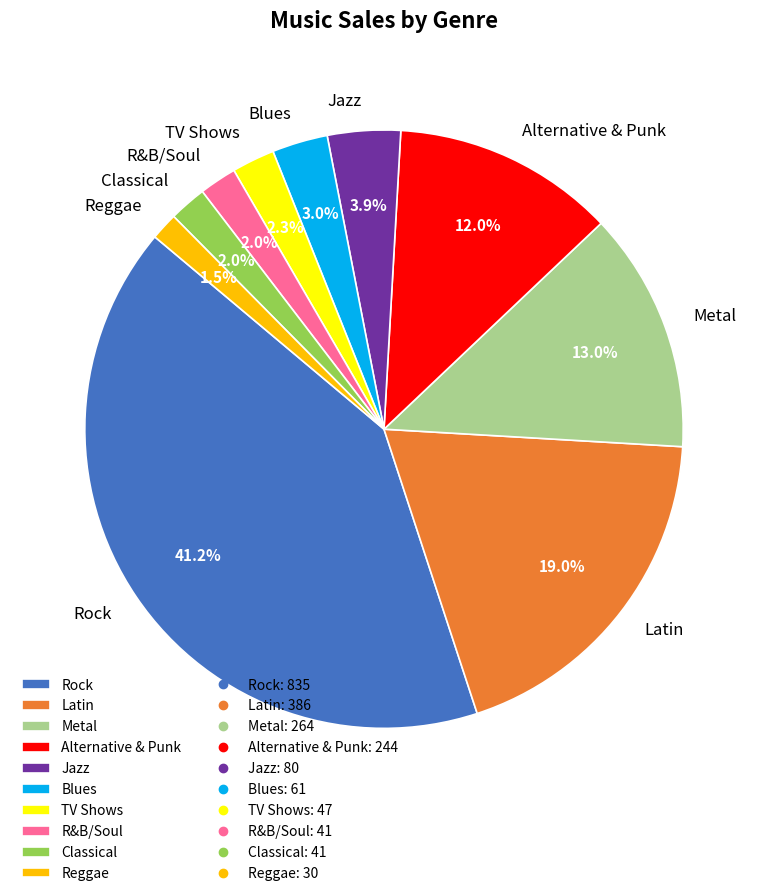

To the nearest percent, what percentage of the pie is Alternative & Punk?

12%